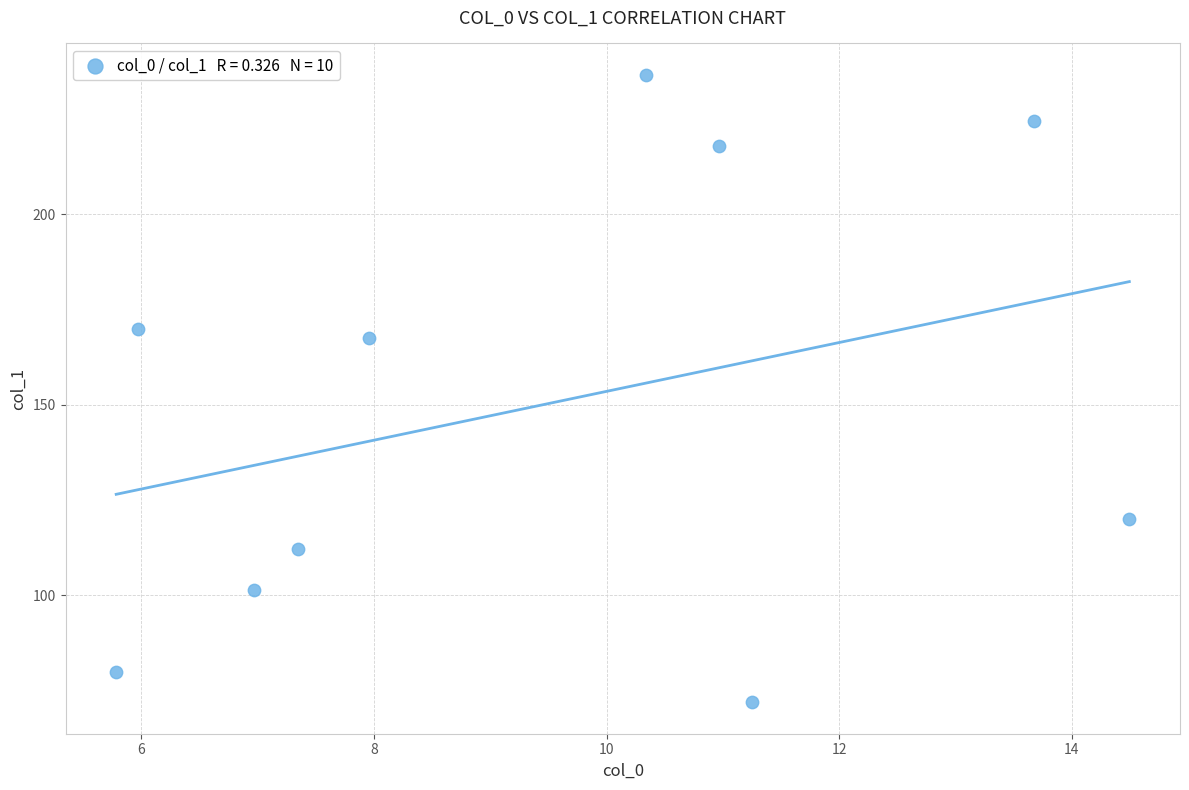

What is the range of Y values (max minus min)?

164.5